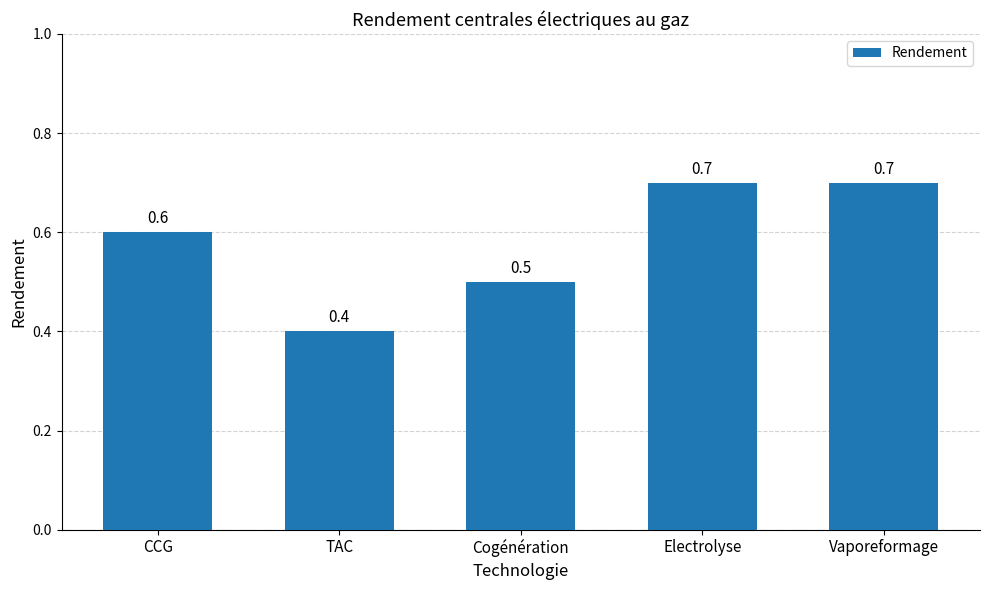

Reading left to right, extract all data points from this chart.

CCG=0.6	TAC=0.4	Cogénération=0.5	Electrolyse=0.7	Vaporeformage=0.7